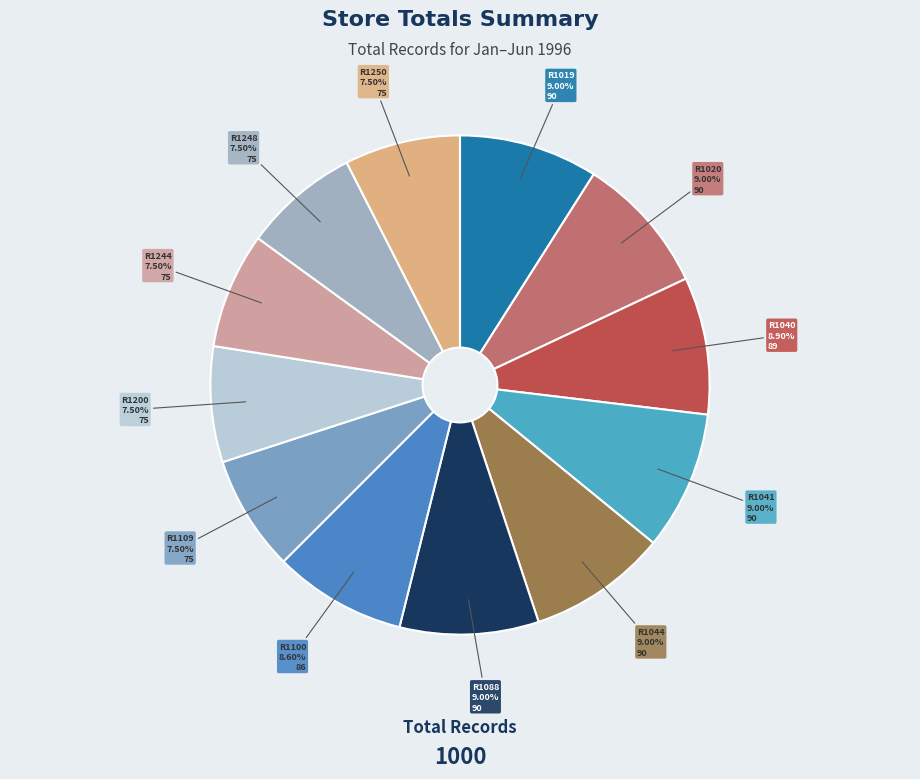

Does R1248 represent more than half of the total?

No